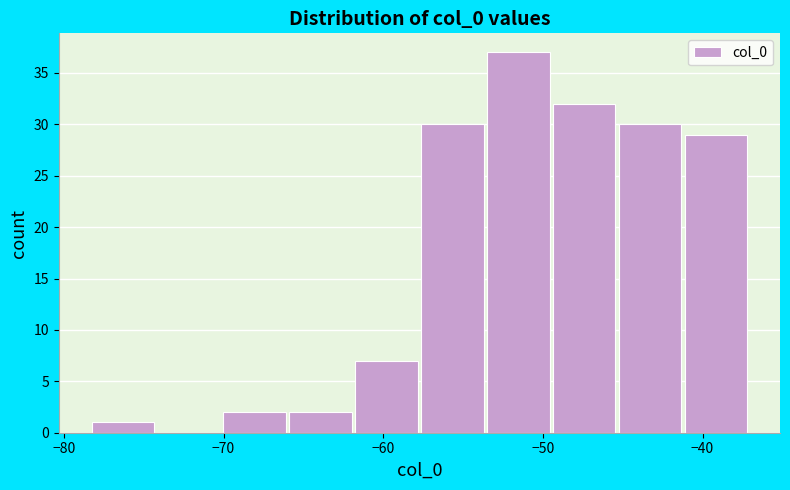

What is the height of the bar covering -78 to -74 on the x-axis? Neither the bar edges nor the heights are printed on the chart, so give them approximately, as read against the axes.

1